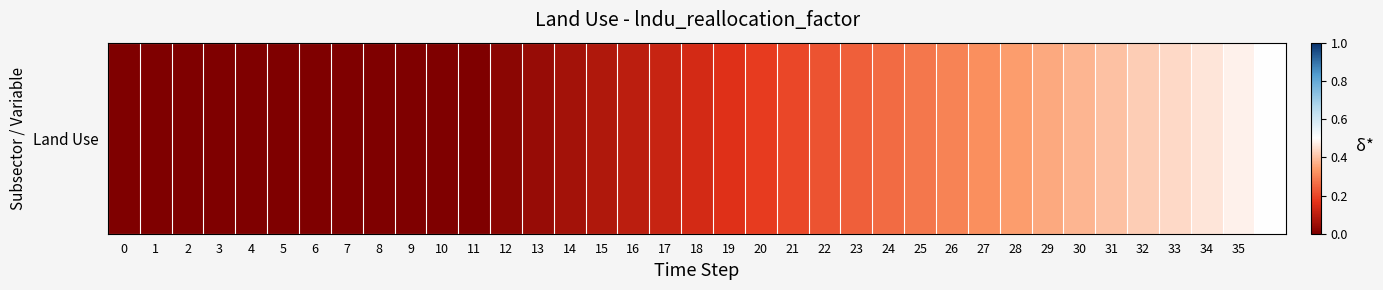

True or false: the data shows 0.5 at 26.

False